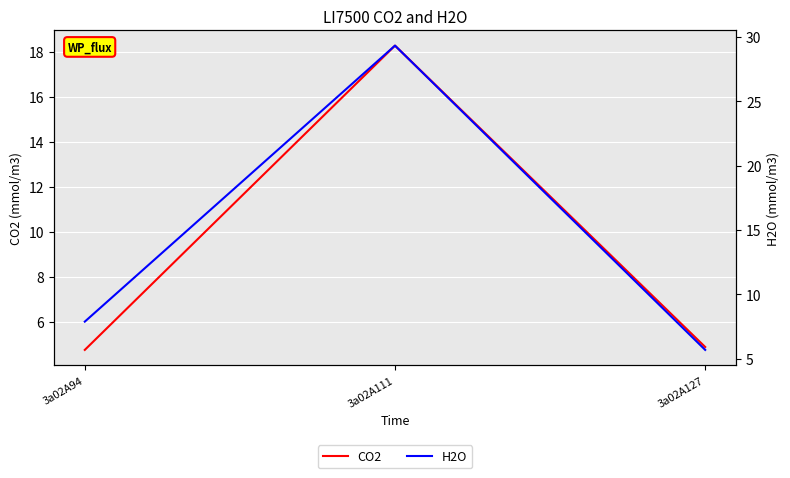

How many lines are shown in the chart?

2